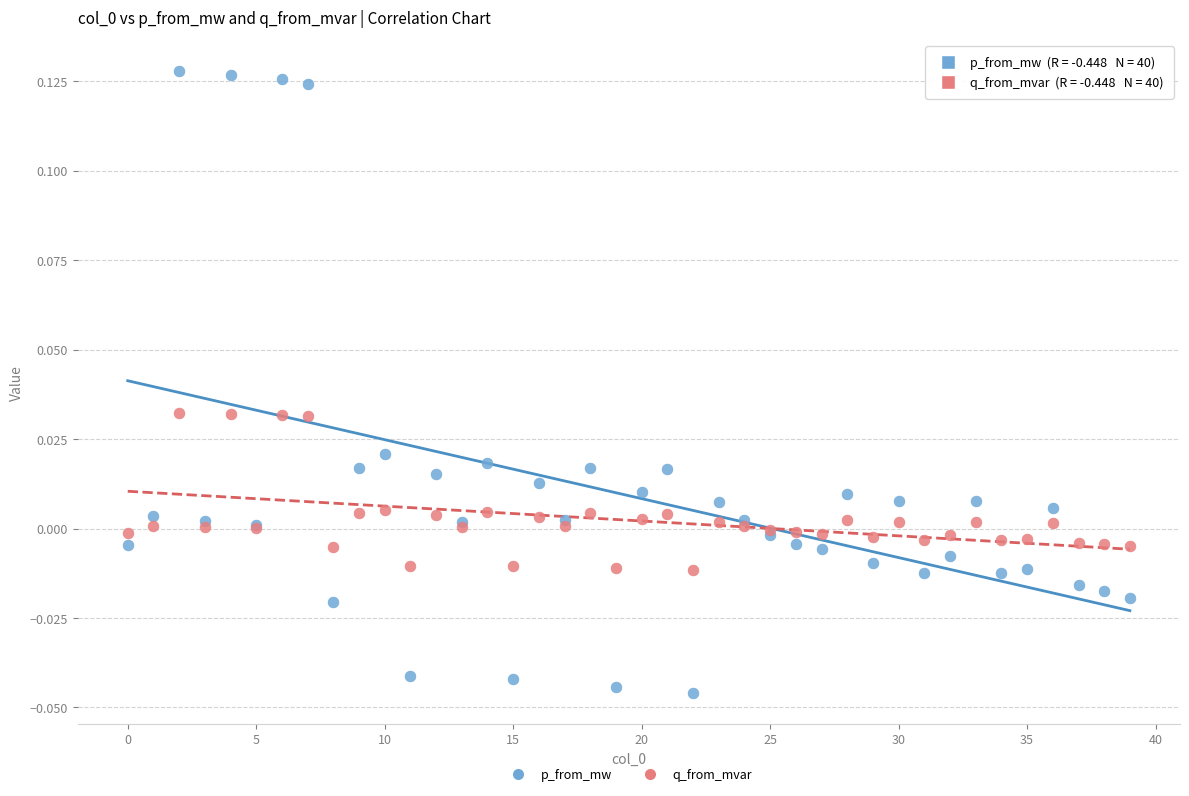

Which series has the largest Y range (max minus min)?

p_from_mw